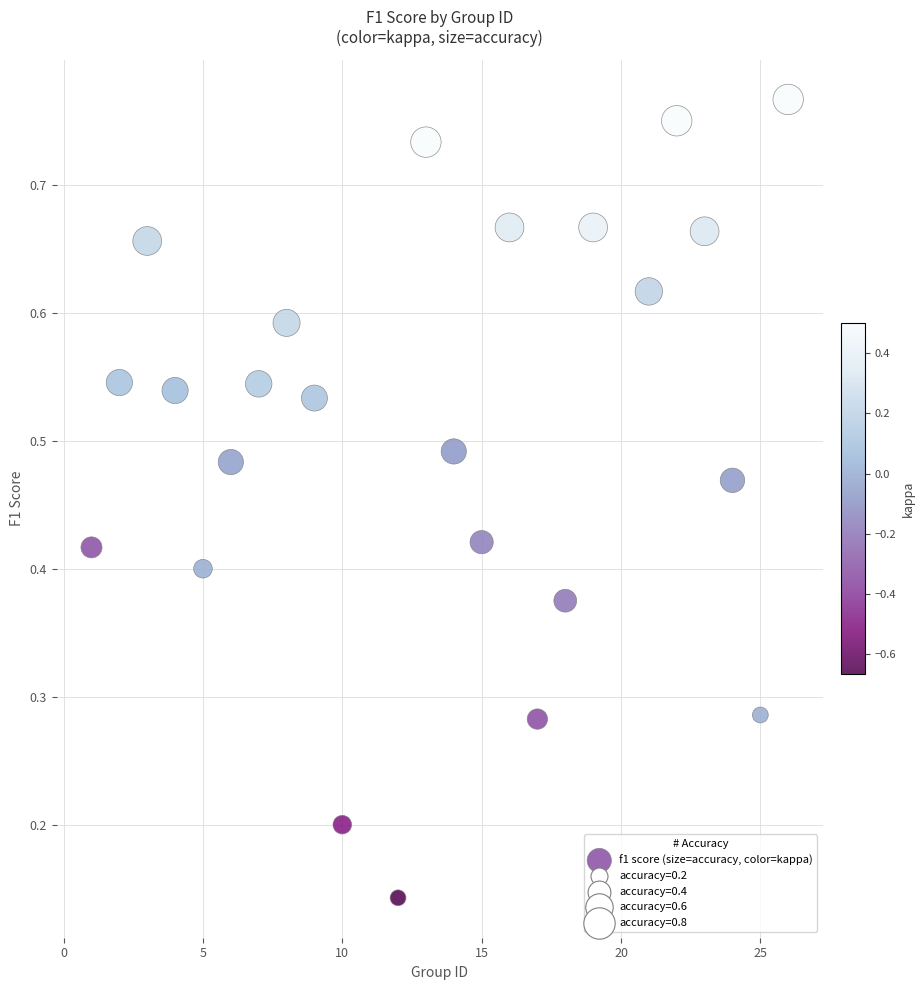

What is the range of X values (max minus min)?

25.0